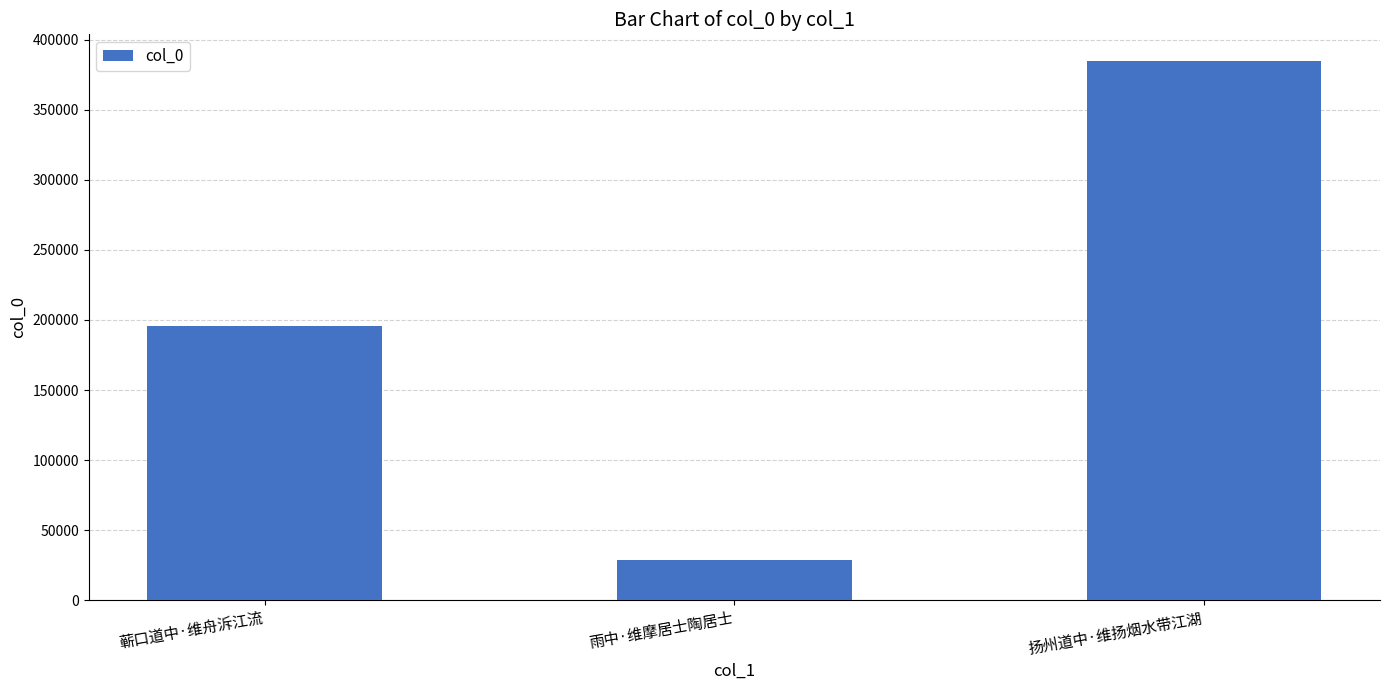

What is the label of the 3rd bar from the right?

蕲口道中·维舟泝江流